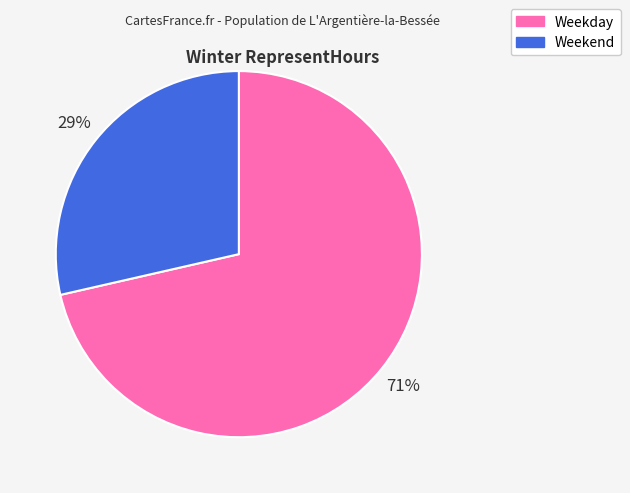

Do Weekday and Weekend together represent more than half of the pie?

Yes